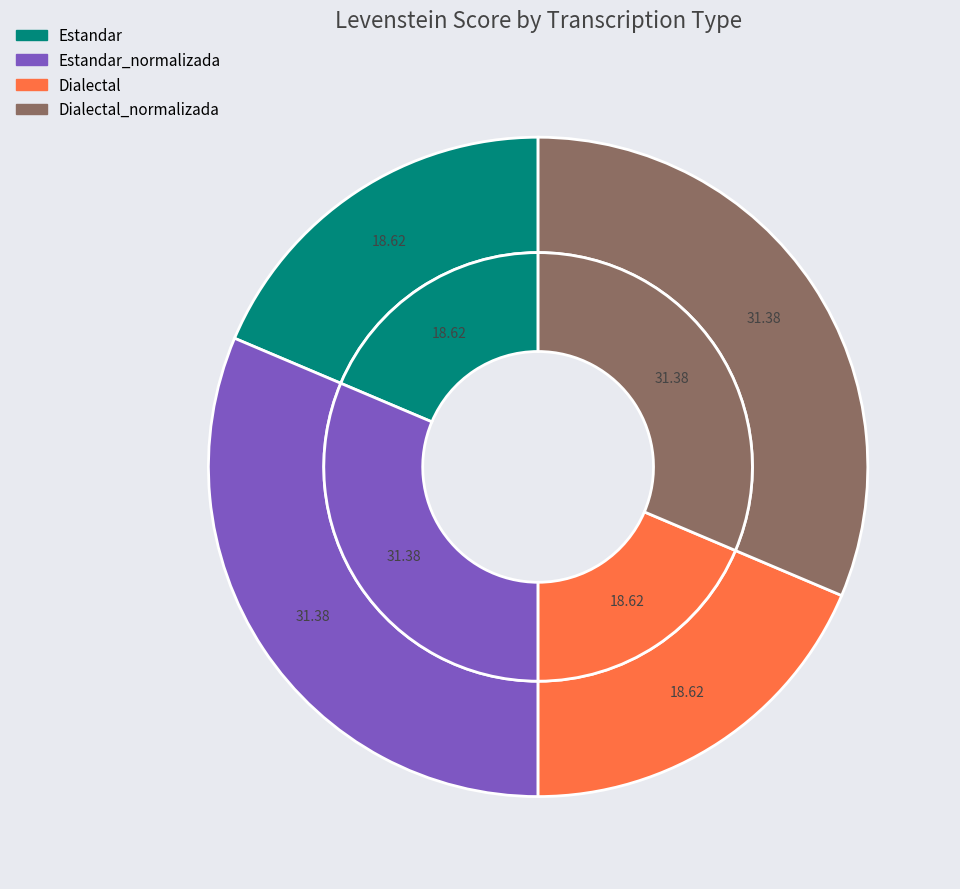

True or false: Estandar_normalizada accounts for 18% of the total.

False